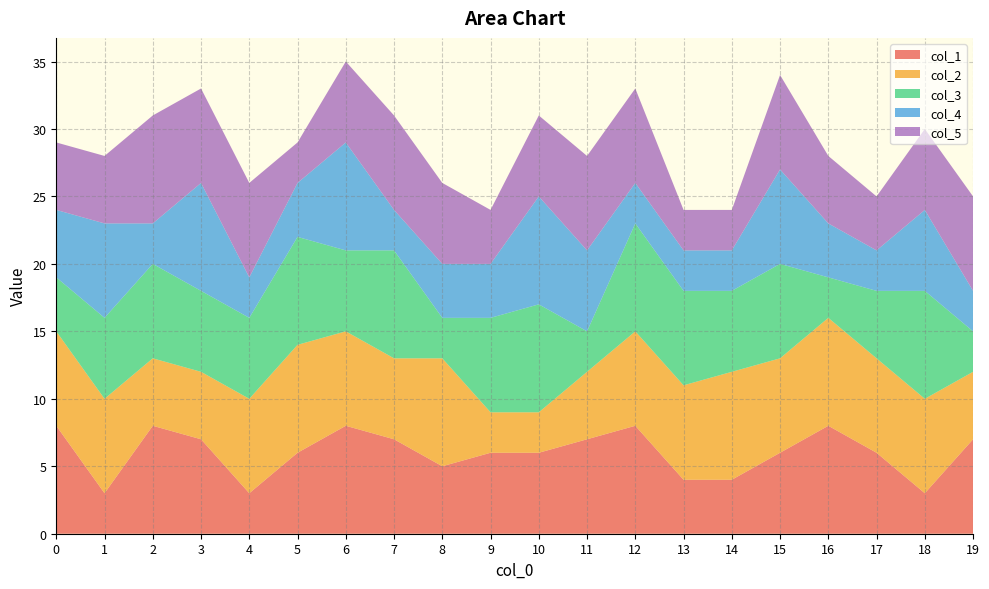

Reading left to right, transcribe all the data shown in this chart.

0: 0=8	1=3	2=8	3=7	4=3	5=6	6=8	7=7	8=5	9=6	10=6	11=7	12=8	13=4	14=4	15=6	16=8	17=6	18=3	19=7
1: 0=7	1=7	2=5	3=5	4=7	5=8	6=7	7=6	8=8	9=3	10=3	11=5	12=7	13=7	14=8	15=7	16=8	17=7	18=7	19=5
2: 0=4	1=6	2=7	3=6	4=6	5=8	6=6	7=8	8=3	9=7	10=8	11=3	12=8	13=7	14=6	15=7	16=3	17=5	18=8	19=3
3: 0=5	1=7	2=3	3=8	4=3	5=4	6=8	7=3	8=4	9=4	10=8	11=6	12=3	13=3	14=3	15=7	16=4	17=3	18=6	19=3
4: 0=5	1=5	2=8	3=7	4=7	5=3	6=6	7=7	8=6	9=4	10=6	11=7	12=7	13=3	14=3	15=7	16=5	17=4	18=6	19=7